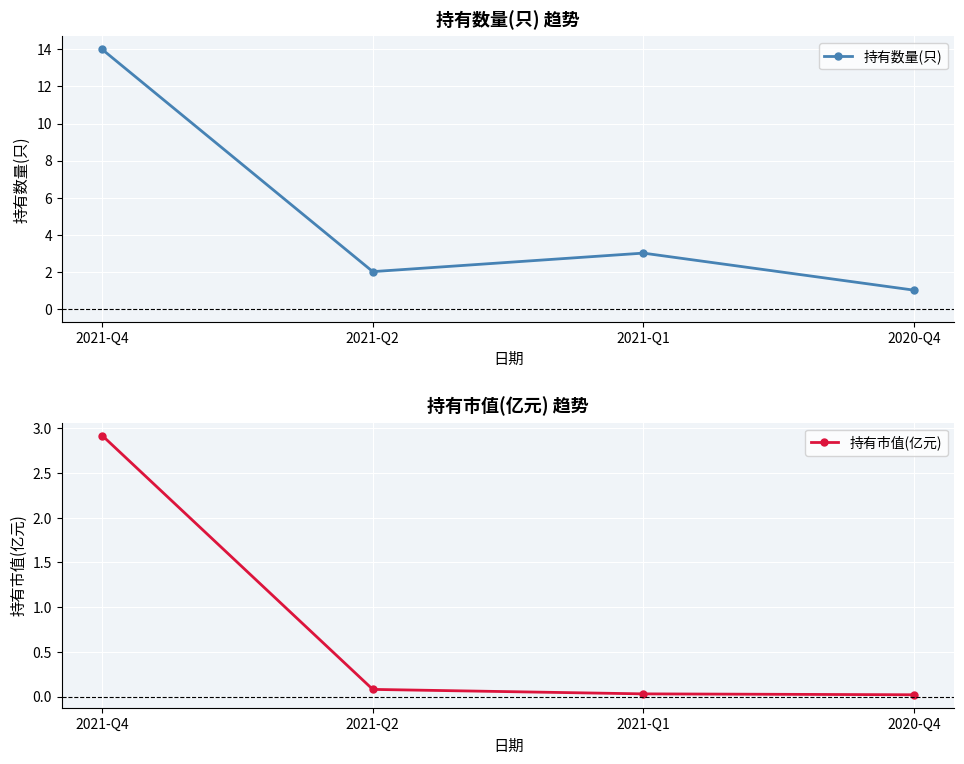

List the labels in order of 持有数量(只) value, smallest first.

2020-Q4, 2021-Q2, 2021-Q1, 2021-Q4